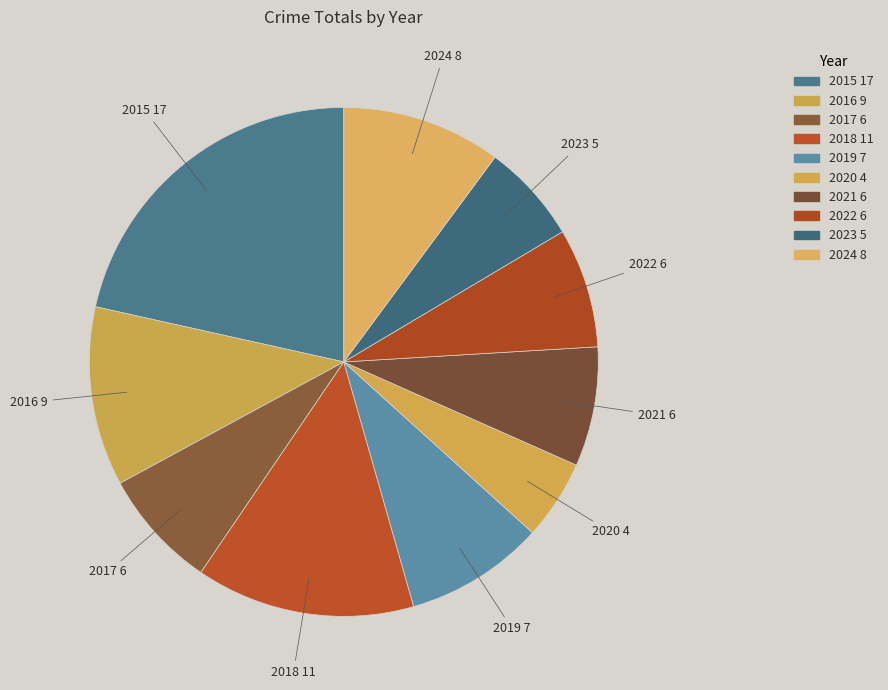

Is the sum of 2020 and 2019 greater than half?

No